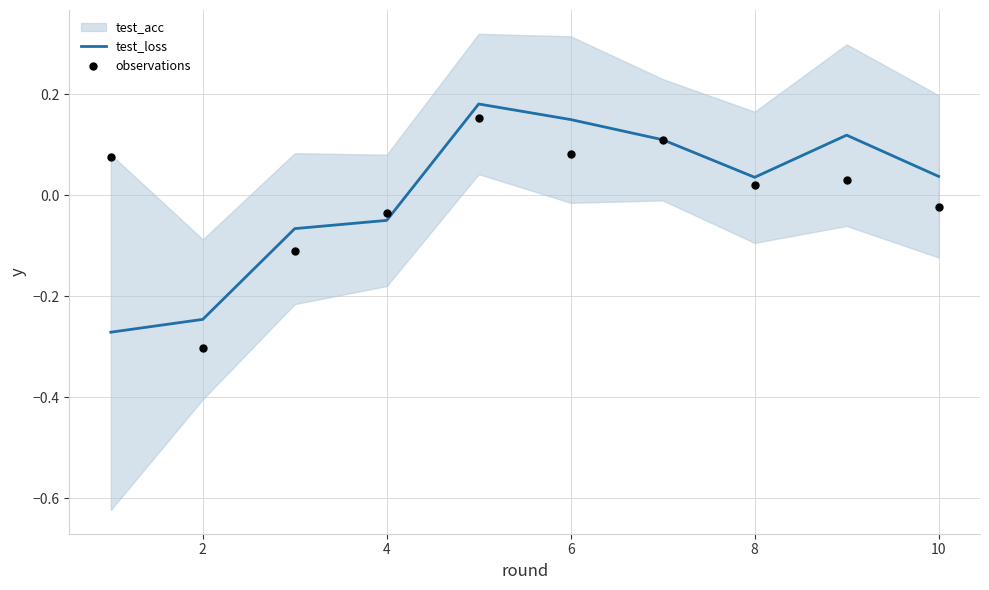

What is the total value across all series at 2?

-0.5